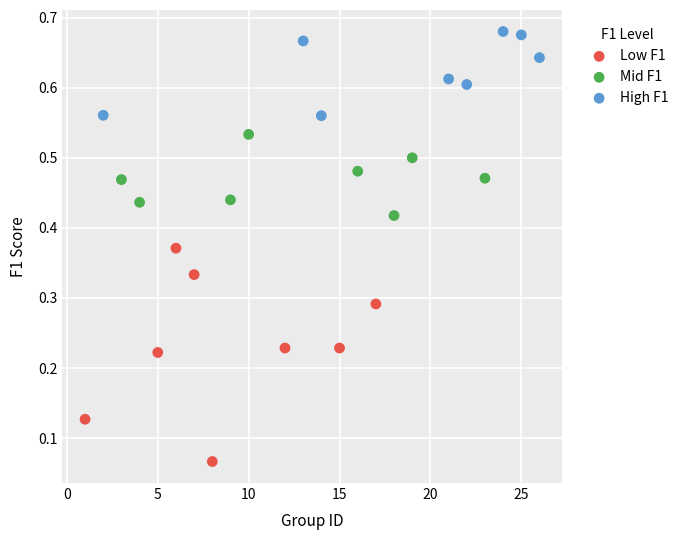

Which series reaches the minimum Y coordinate?

Low F1